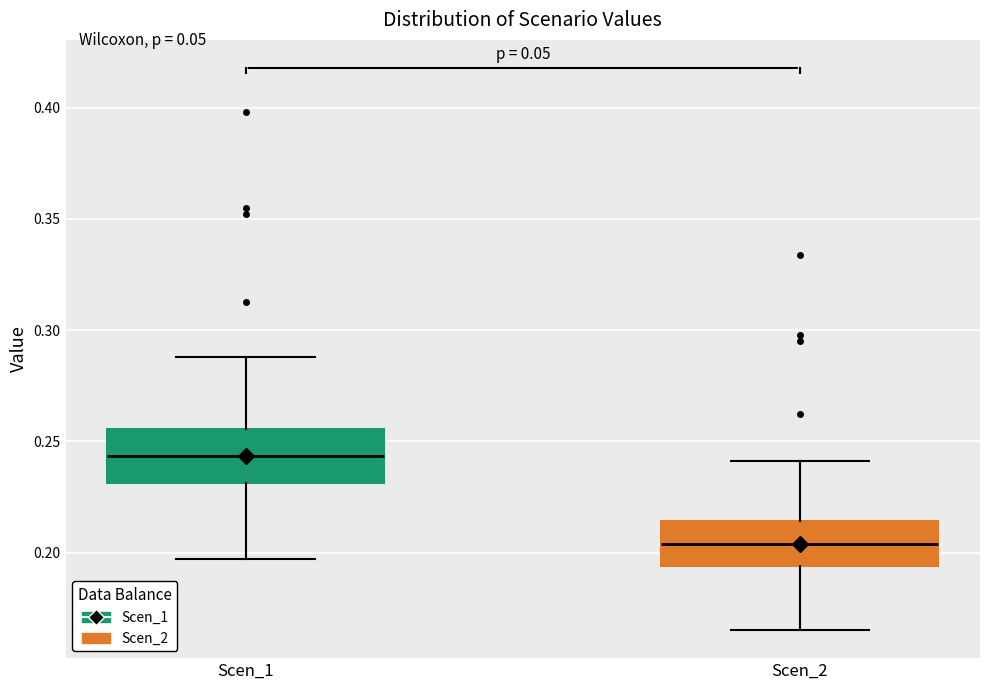

Reading left to right, read every box against the y-axis: the position of its median line, the range the box covers, and the ends of its whiskers. The values are not printed on the chart, so give them approximately, as read against the axis.

Scen_1: median 0.245, box 0.230 to 0.255, whiskers 0.195 to 0.290
Scen_2: median 0.205, box 0.195 to 0.215, whiskers 0.165 to 0.240